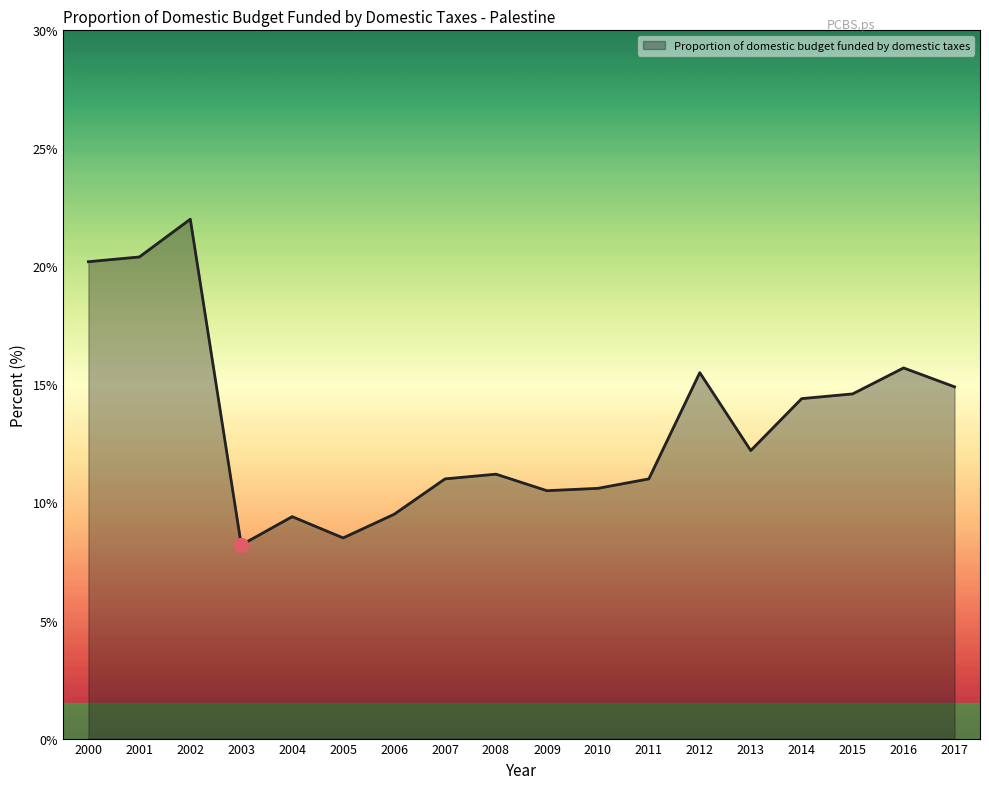

What is the sum of all values?

239.8